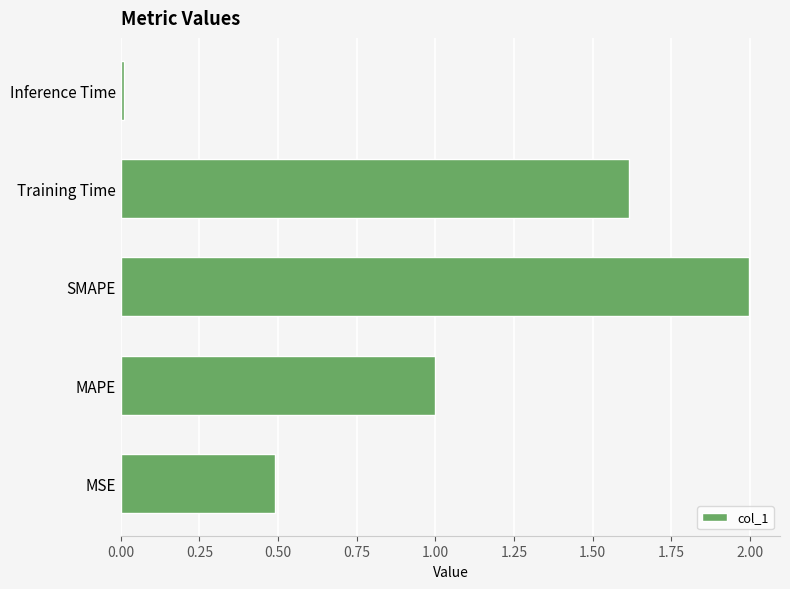

What is the change in value from MAPE to Training Time?

+0.6